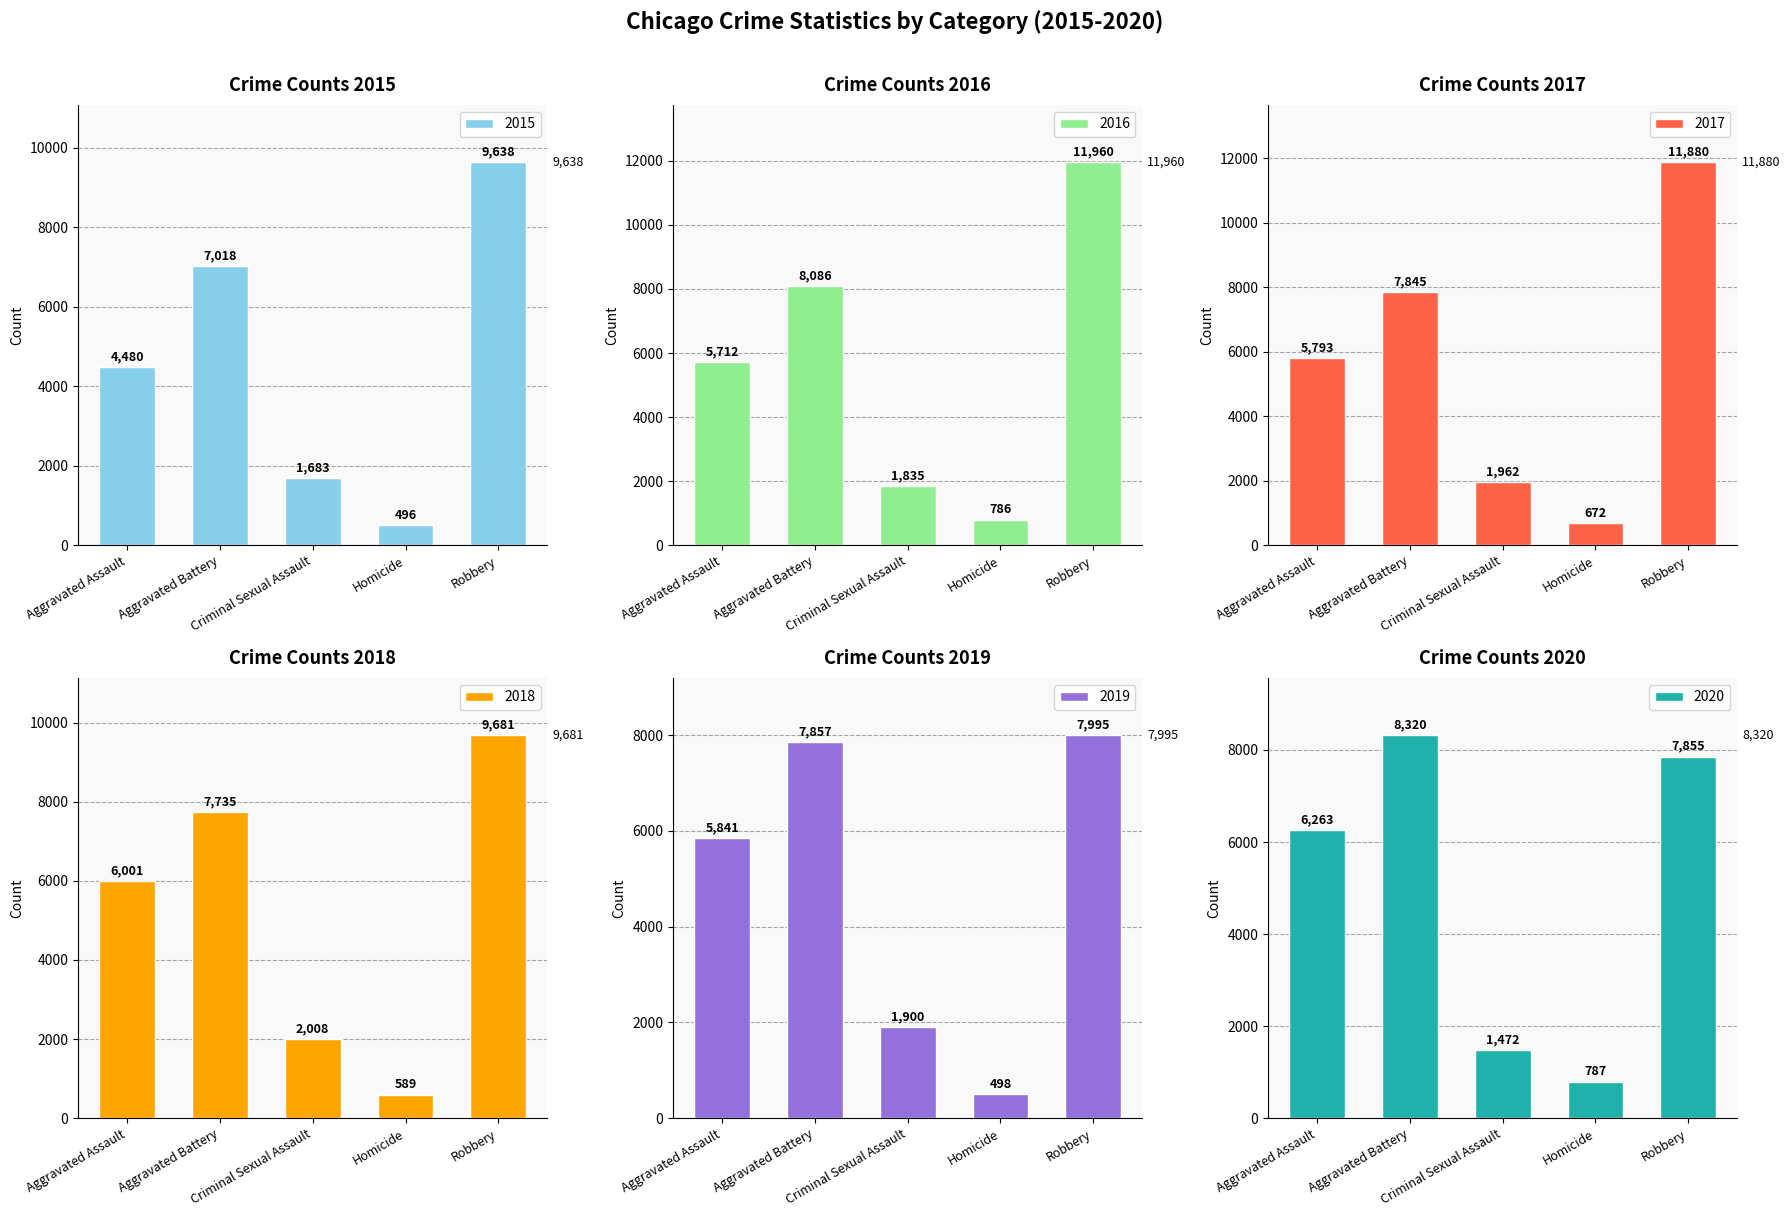

Rank the series by their maximum value, from highest to lowest.

2016, 2017, 2018, 2015, 2020, 2019